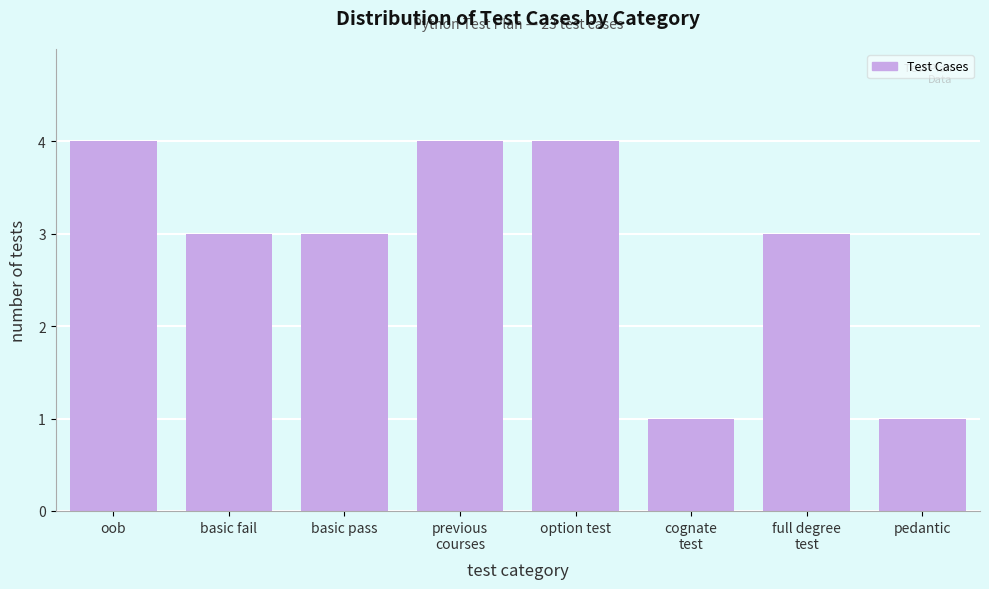

Reading left to right, list all the values displayed in this chart.

4	3	3	4	4	1	3	1